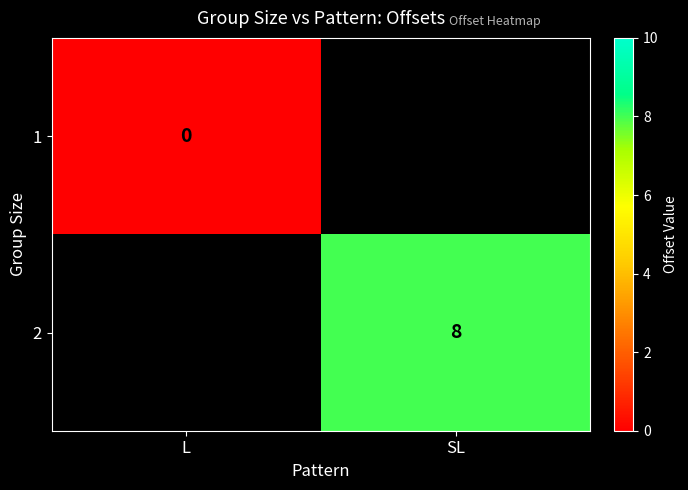

Between L and SL, which is larger?

SL